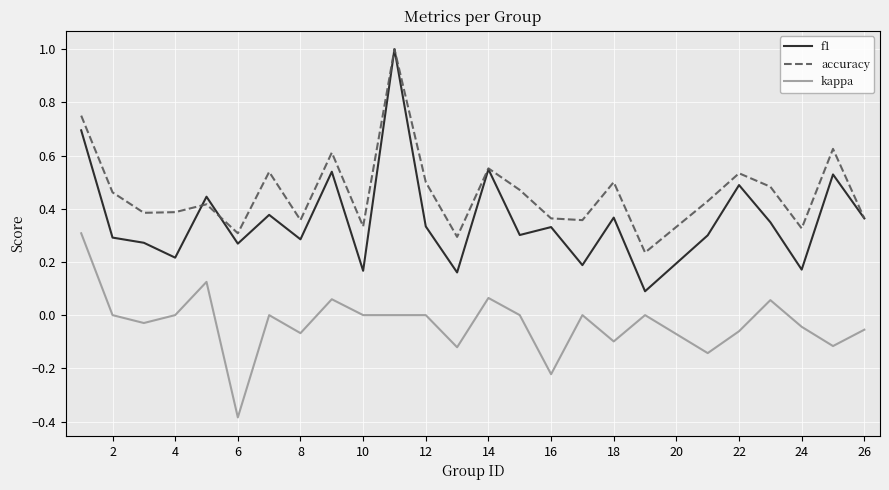

Rank the series by their average value, from lowest to highest.

kappa, f1, accuracy